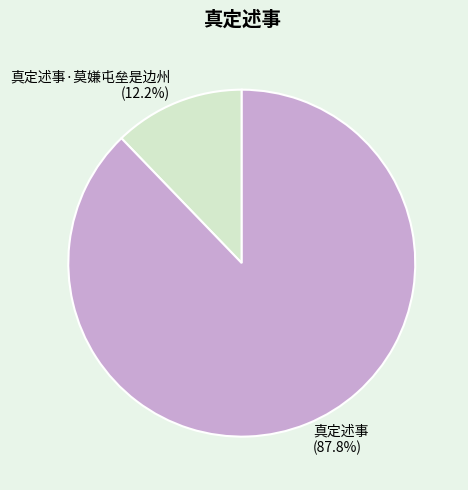

The 真定述事·莫嫌屯垒是边州 slice represents 3% of the pie. True or false?

False